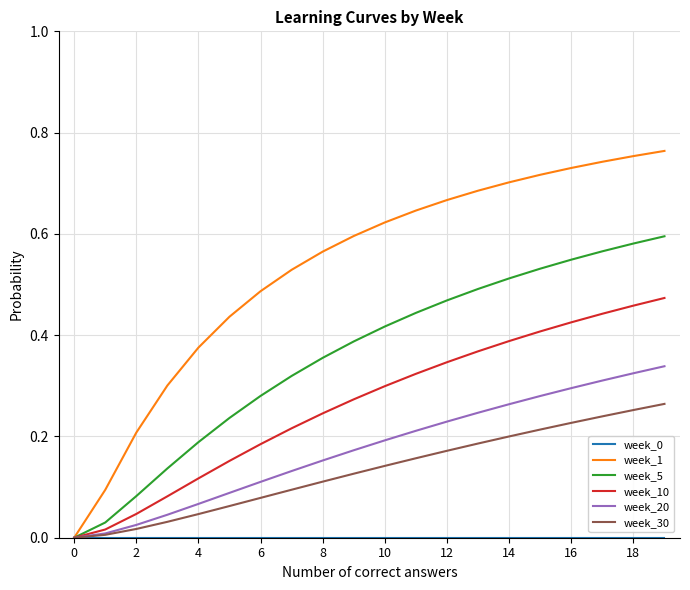

Which series has the largest range (max minus min)?

week_1